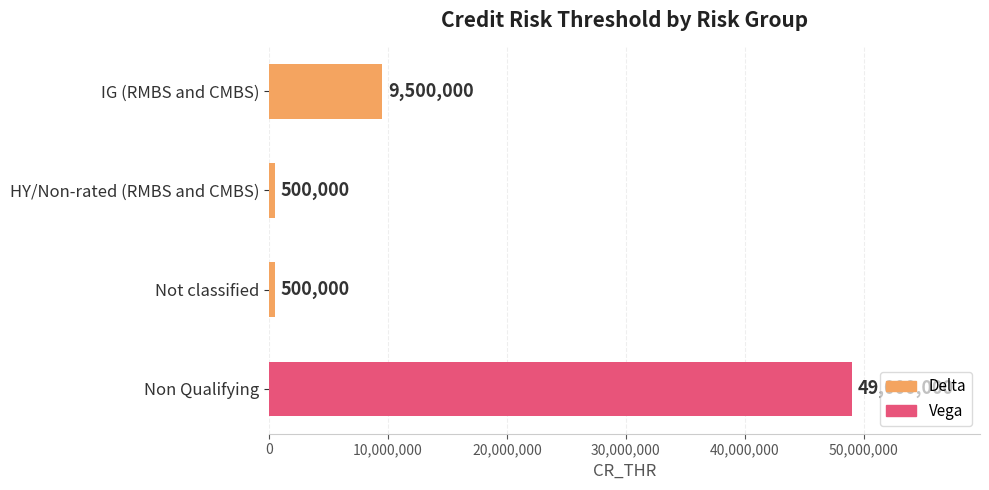

What is the change in value from IG (RMBS and CMBS) to Not classified?

-9000000